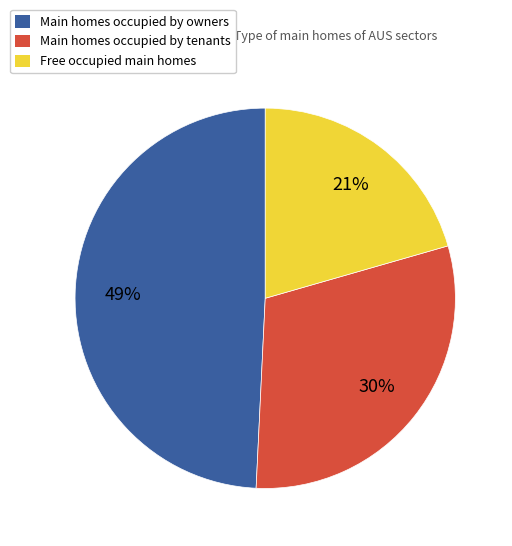

To the nearest percent, what portion does Free occupied main homes represent?

21%